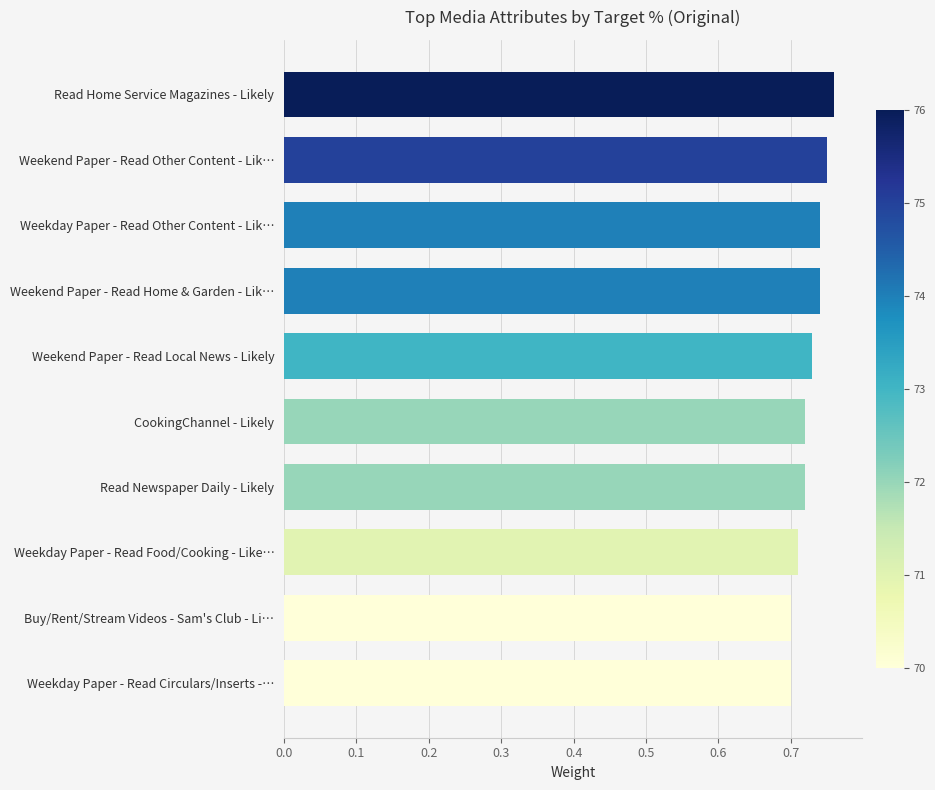

Is it true that the value at Weekday Paper - Read Food/Cooking - Like… is 0.7?

True